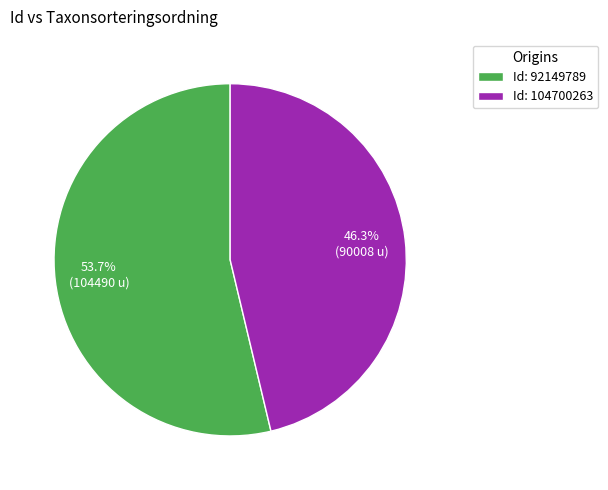

Which has a higher value, Id: 104700263 or Id: 92149789?

Id: 92149789